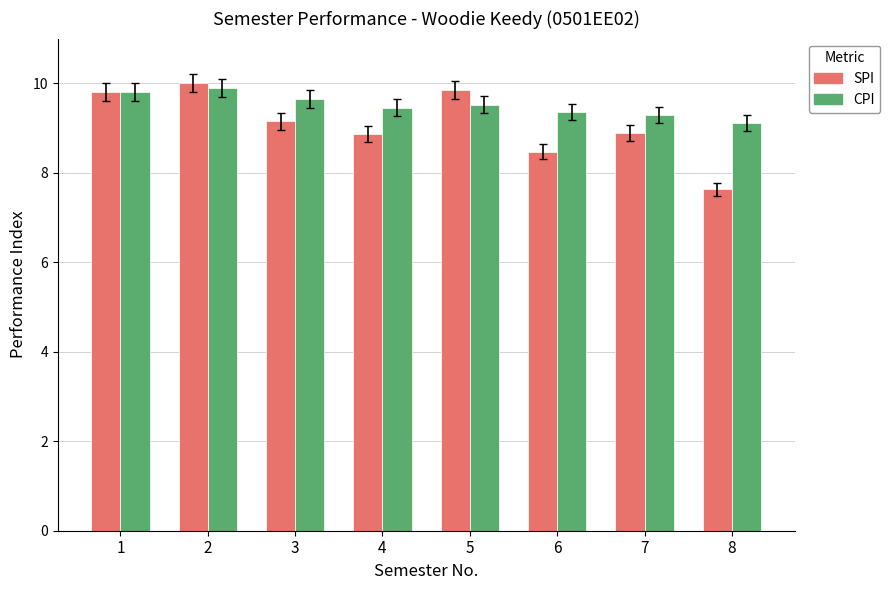

Is the value of CPI at 6 greater than the value of SPI at 2?

No